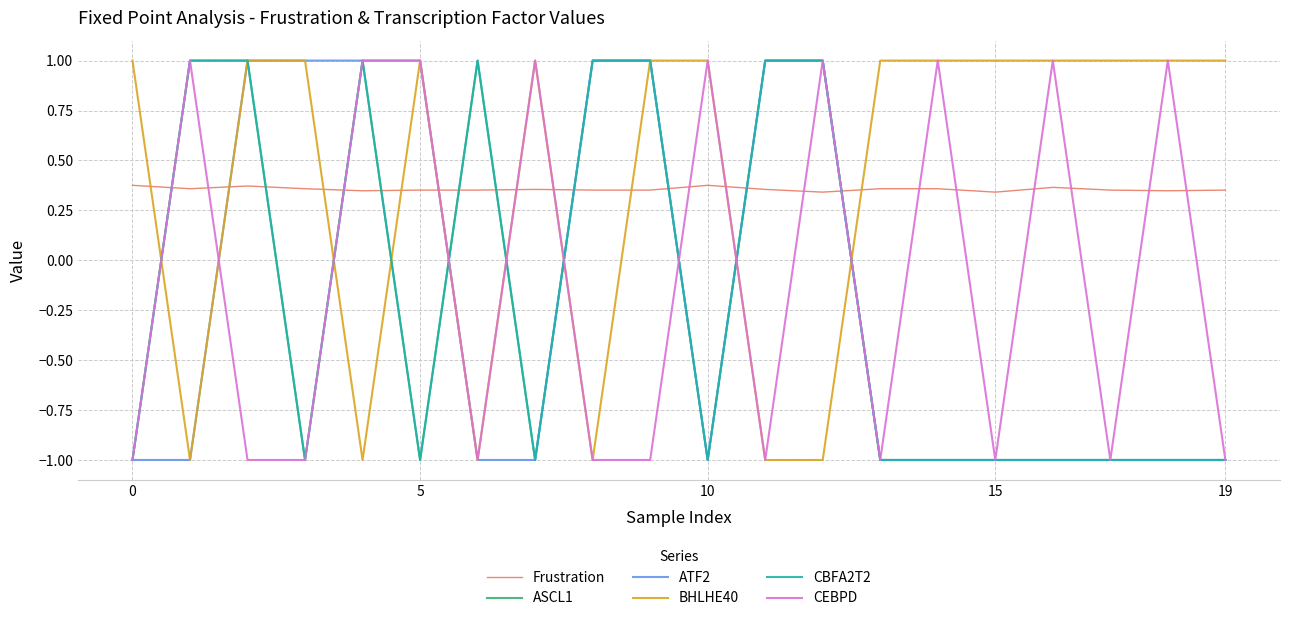

Does the chart have visible grid lines?

Yes